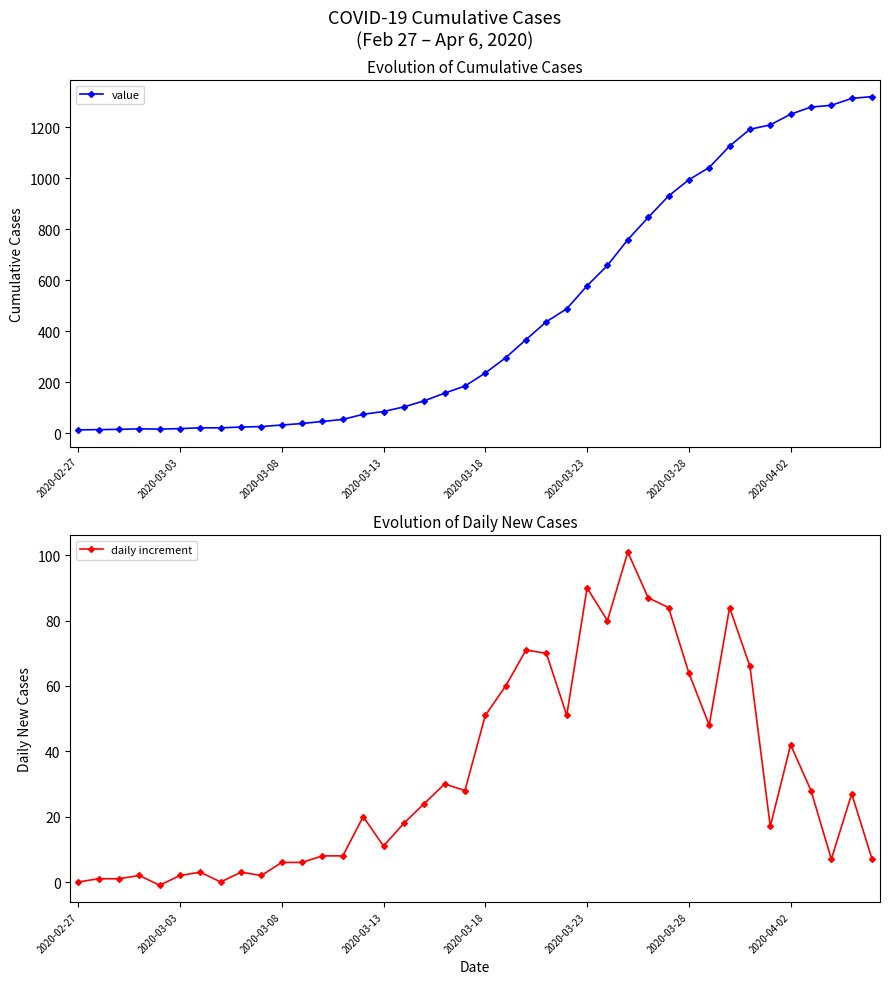

What is the maximum value shown in the chart?

1320